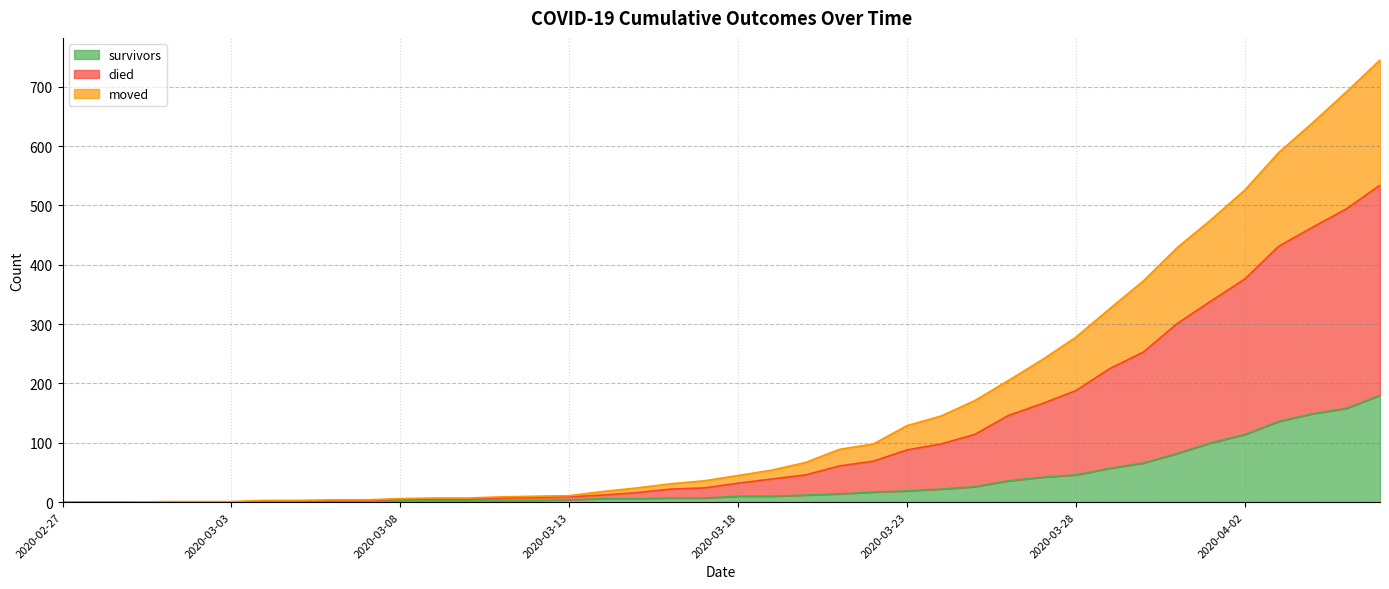

Count the number of categories in the chart.

40